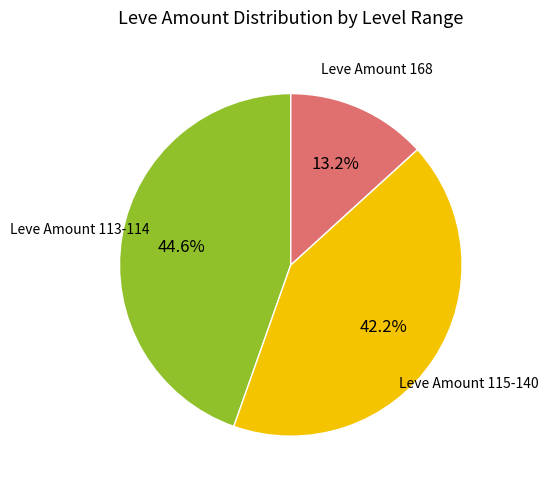

Is there any slice that represents more than half of the pie?

No